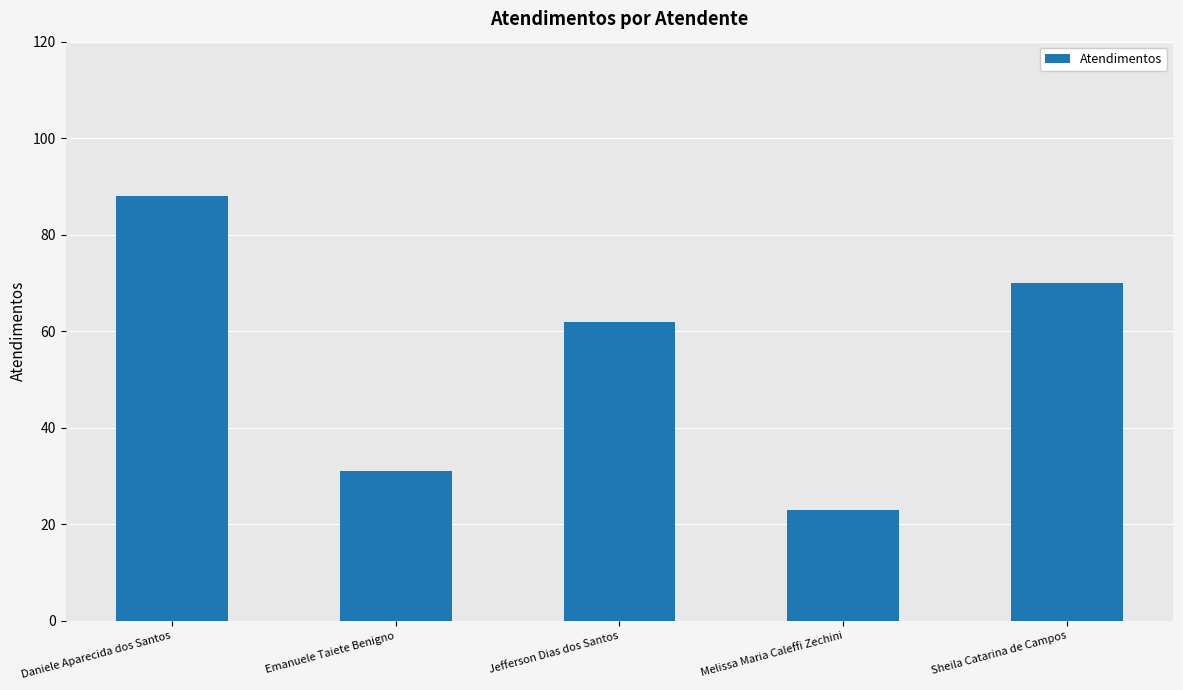

True or false: the data shows 97 at Jefferson Dias dos Santos.

False